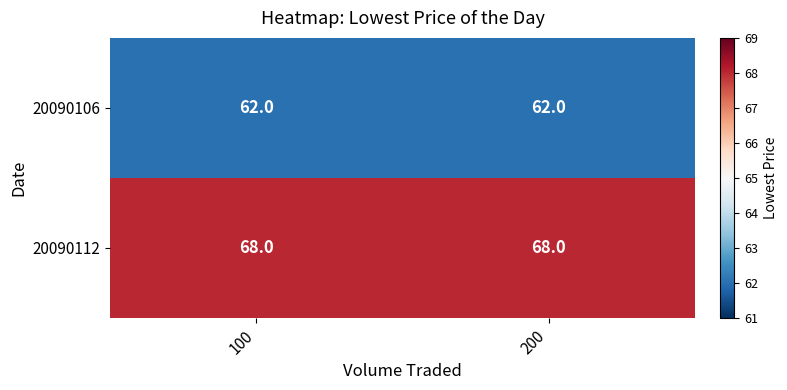

What is the approximate value of 20090112 at 100?

68